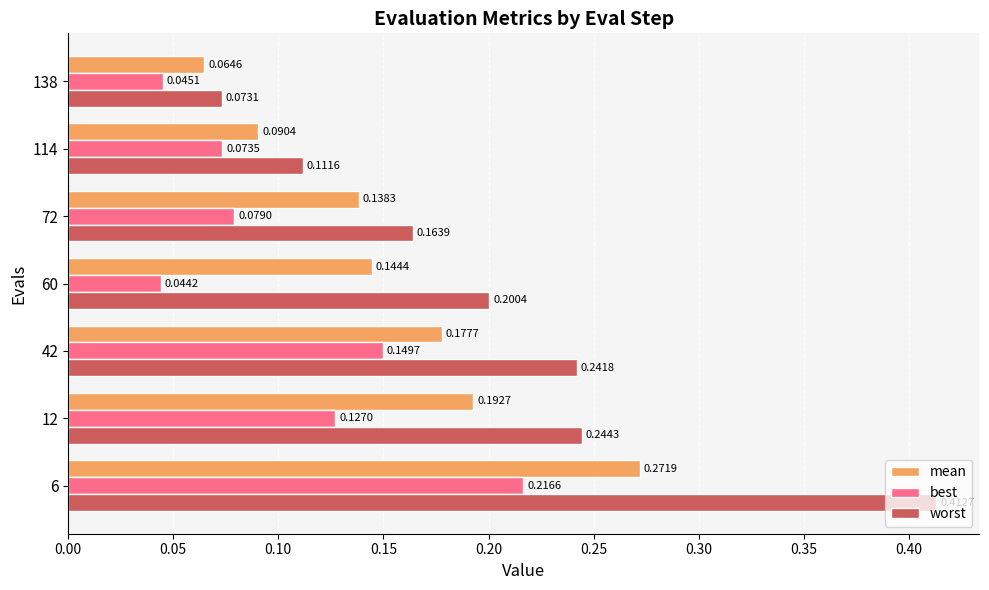

Which series has the widest spread of values?

worst